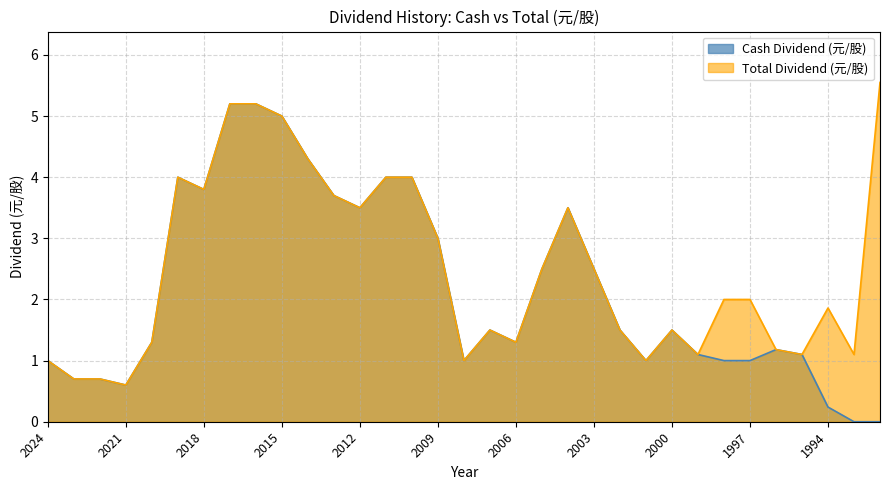

Where is Cash Dividend (元/股) nearest to the value 2?

2007